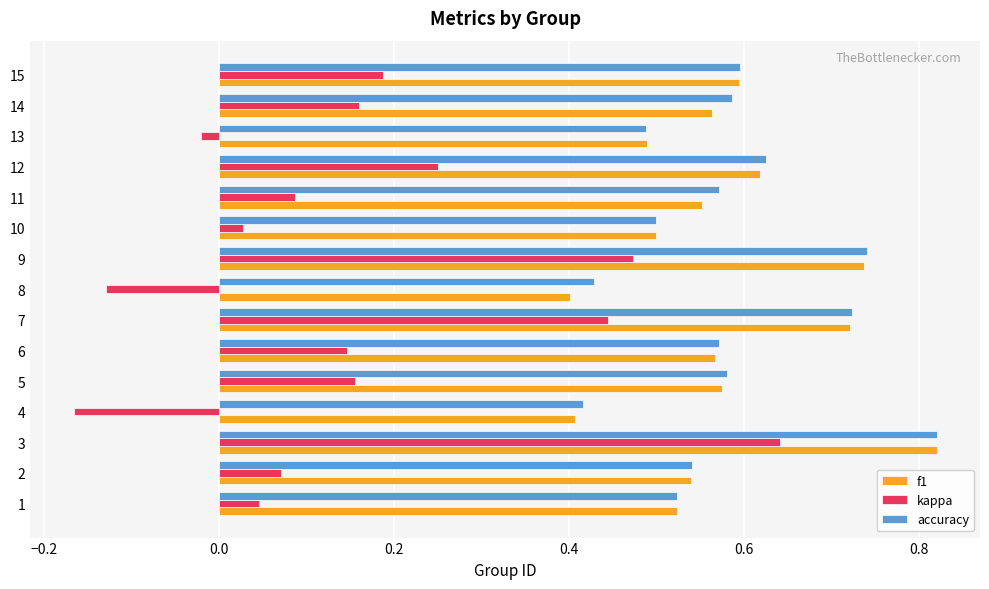

What is the sum of the accuracy values at 14 and 8?

1.0